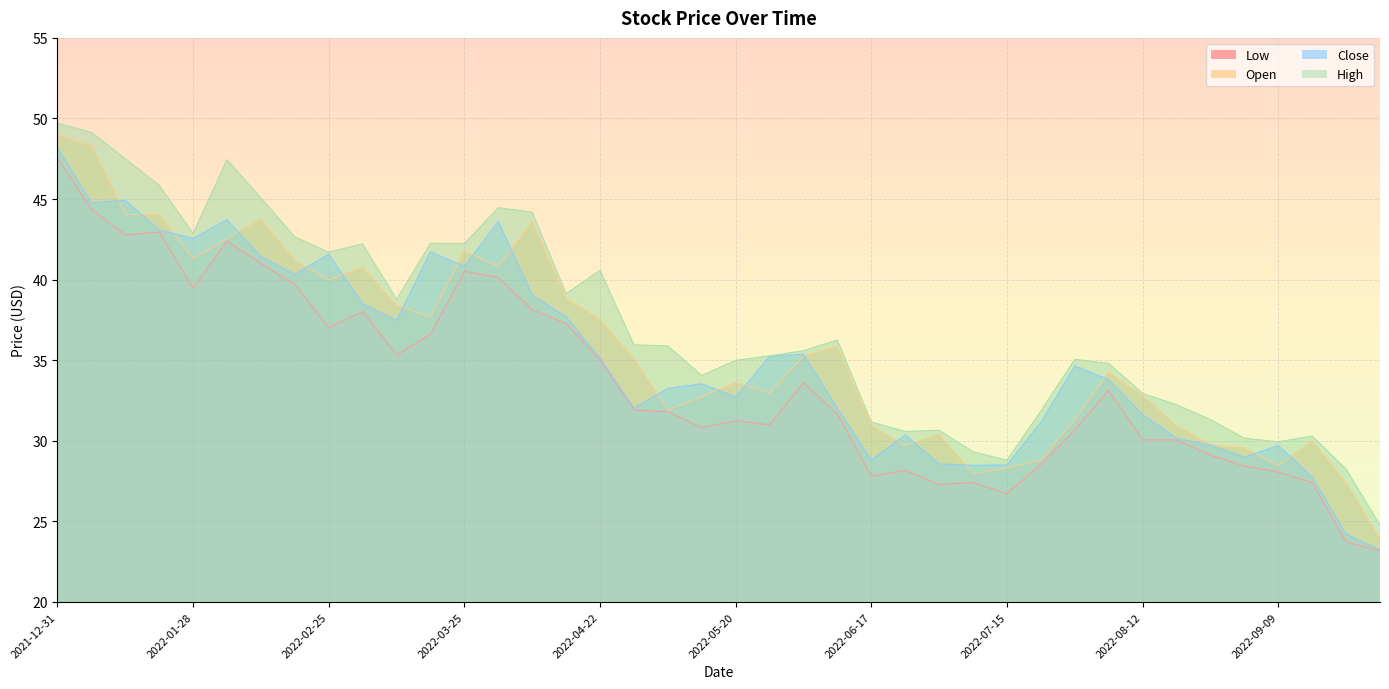

What is the total value across all series at 2022-04-01?

169.0